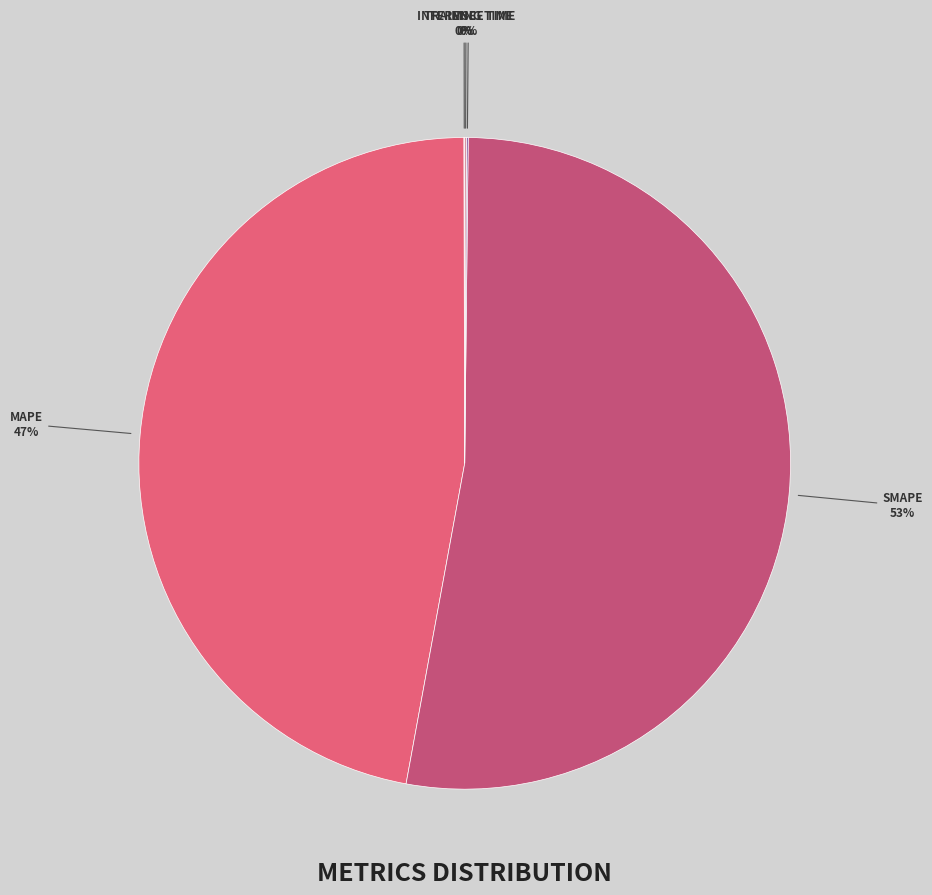

Which slice is the largest?

SMAPE